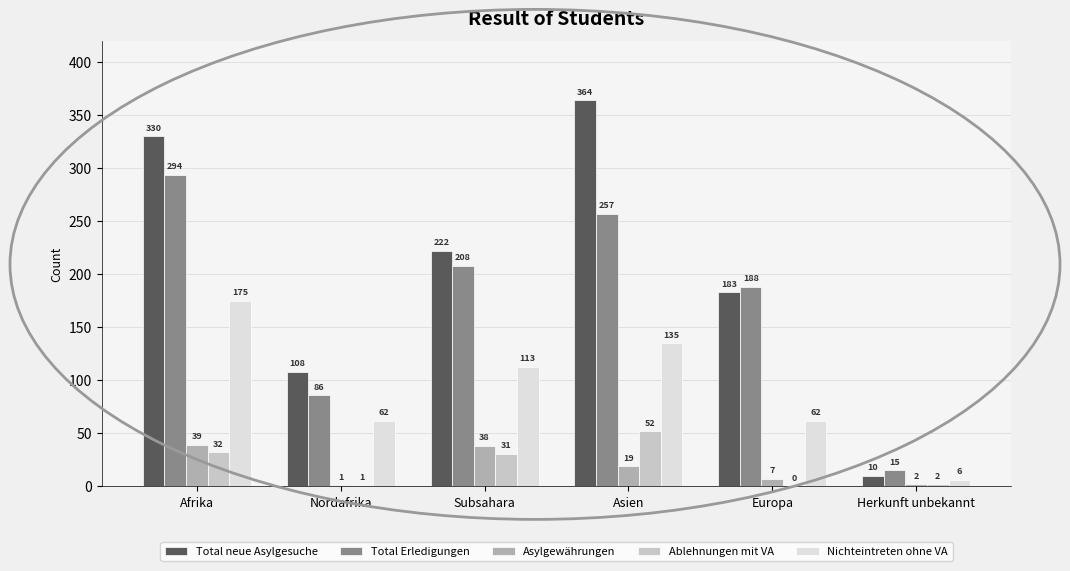

How many distinct data groups are displayed?

5